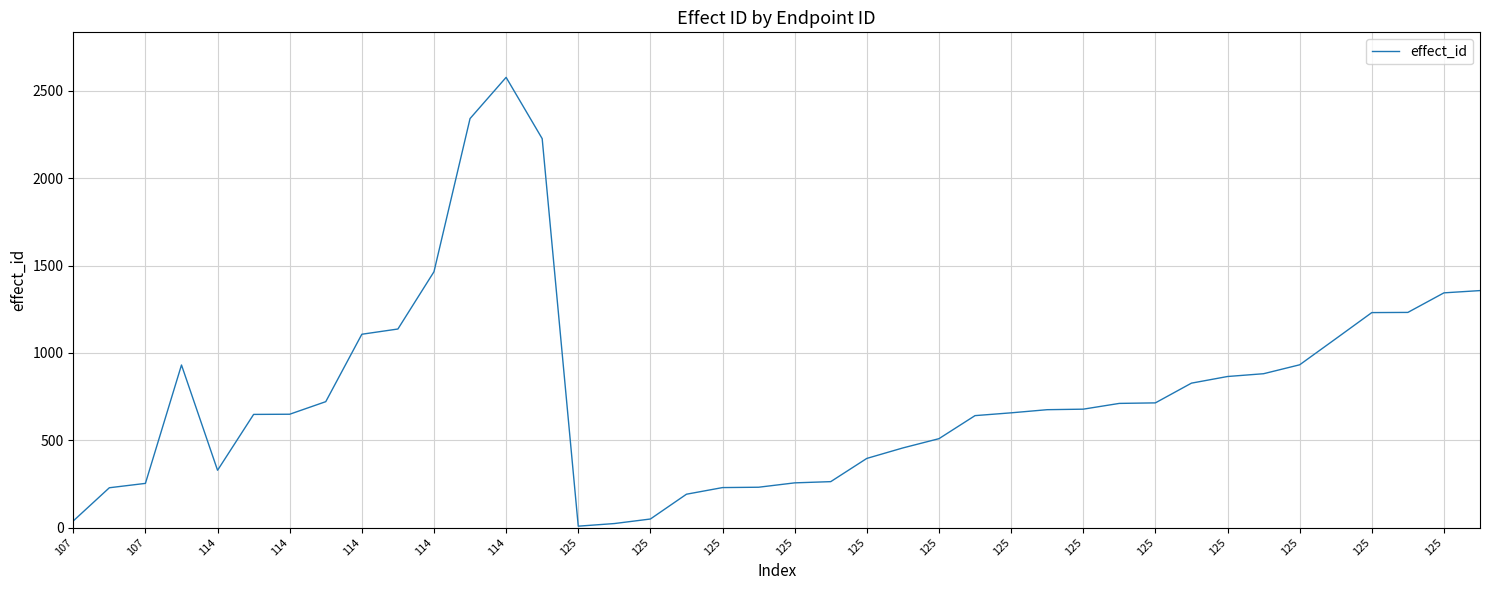

What is the greatest value displayed?

2578